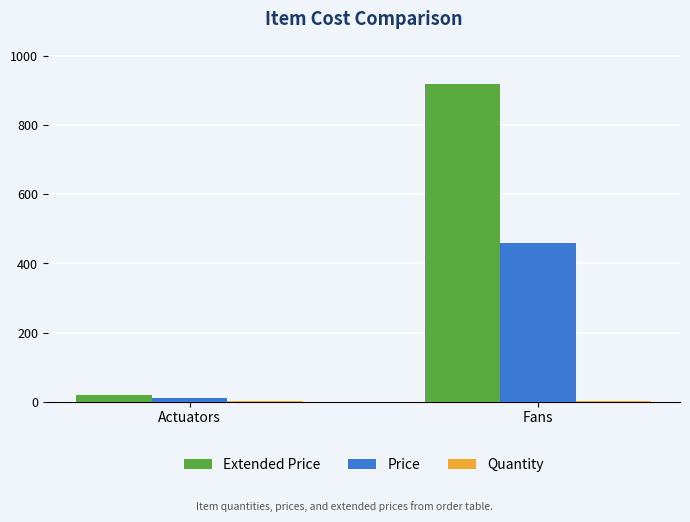

Does the chart contain stacked bars?

No